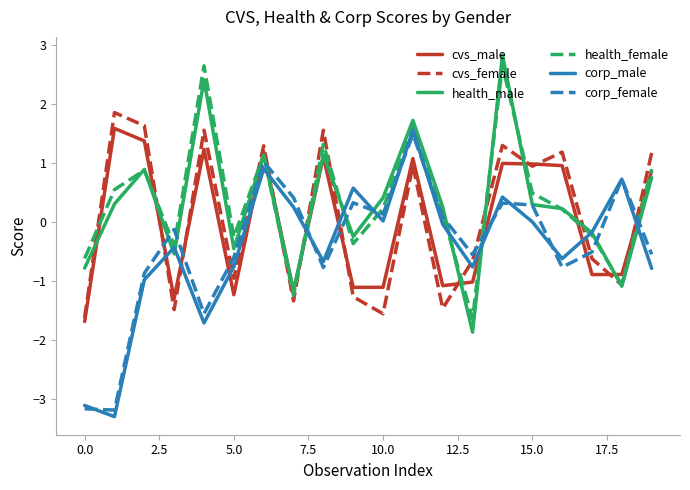

What is the minimum value shown in the chart?

-3.3